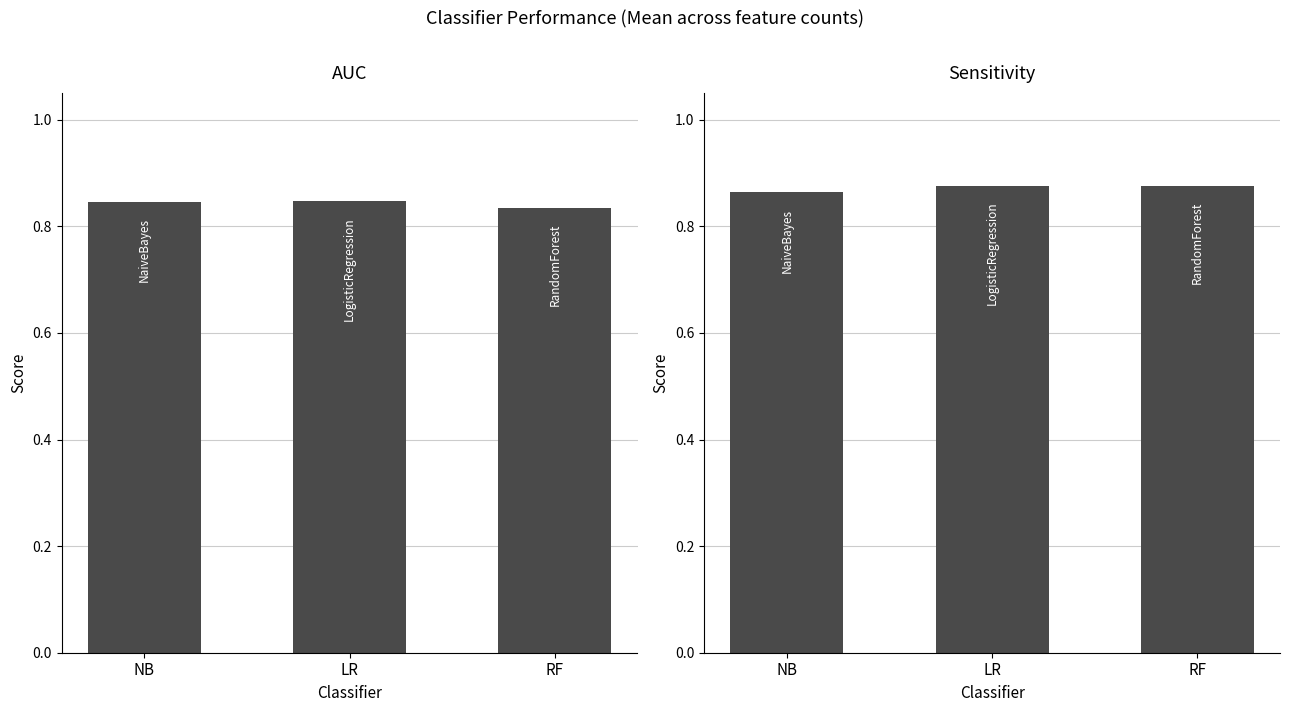

Is it true that AUC equals 1.4 at NB?

False